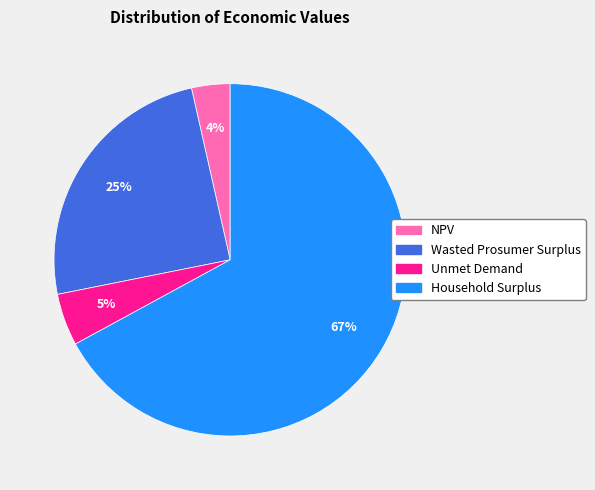

Rank the categories by value from lowest to highest.

NPV, Unmet Demand, Wasted Prosumer Surplus, Household Surplus